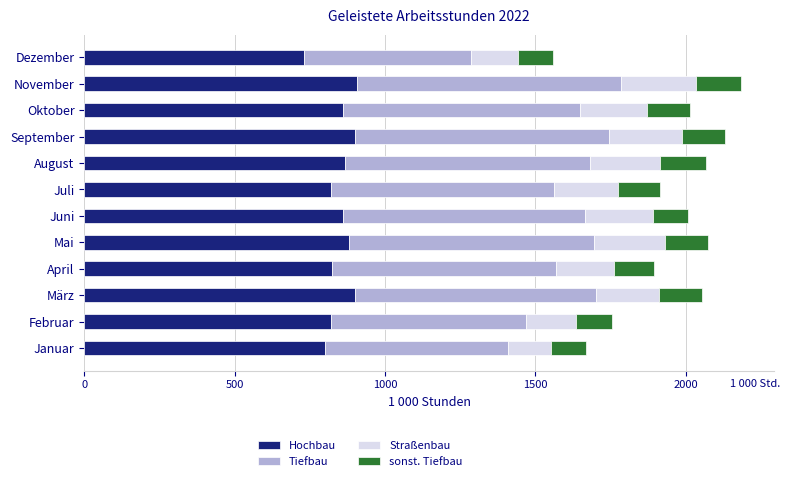

What is the total value across all series at Oktober?

2015